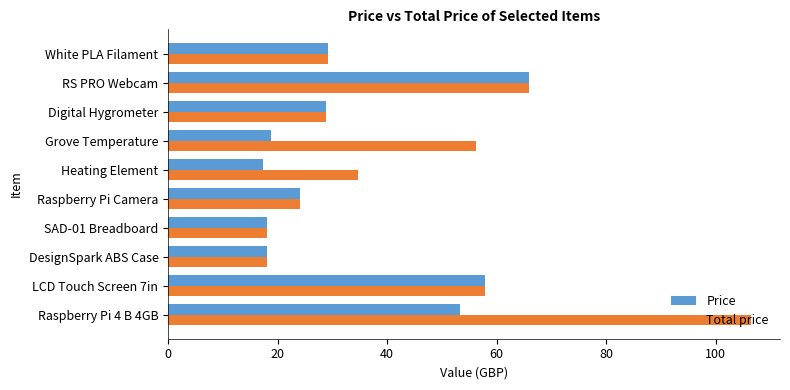

What is the minimum value shown in the chart?

17.3